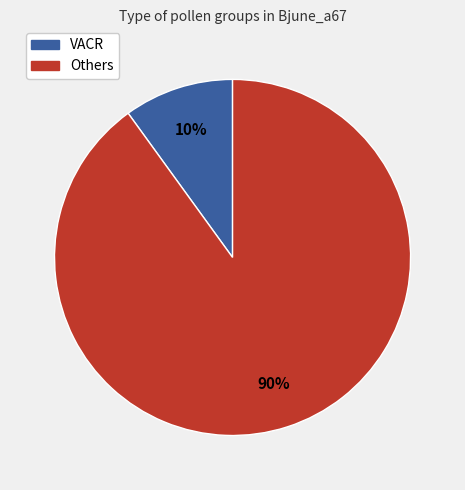

How many slices are in this pie chart?

2